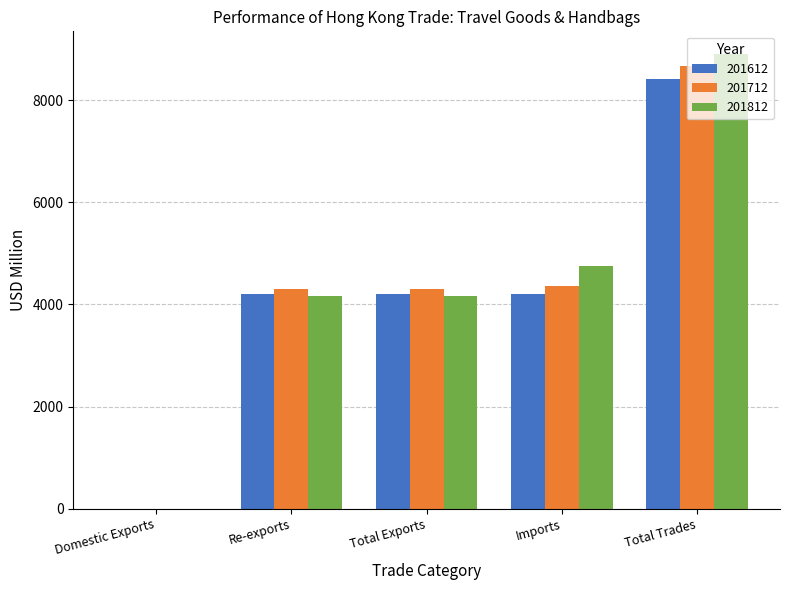

Is the value of 201812 at Re-exports greater than the value of 201712 at Domestic Exports?

Yes